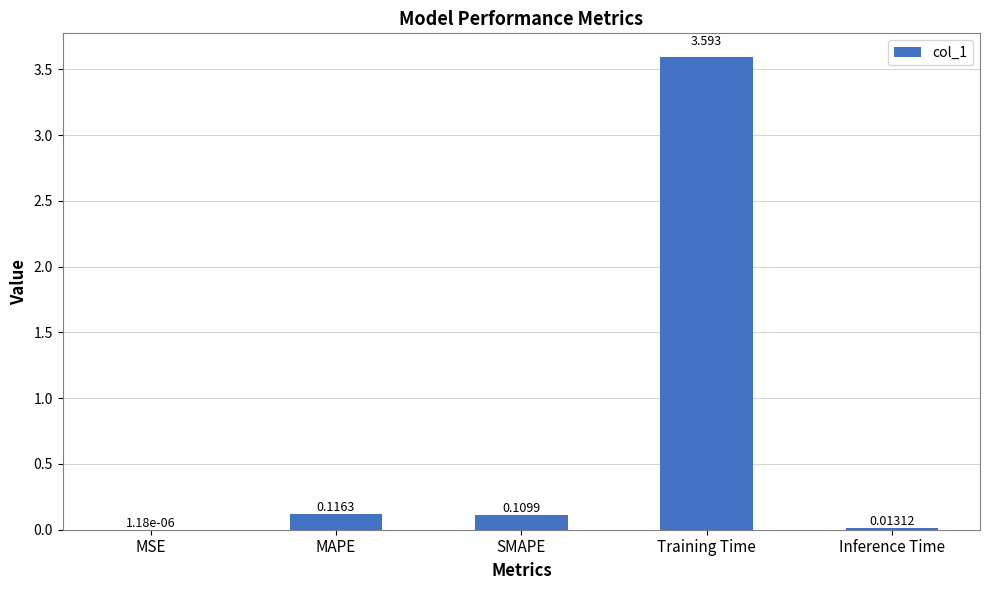

What position from the right is SMAPE?

3